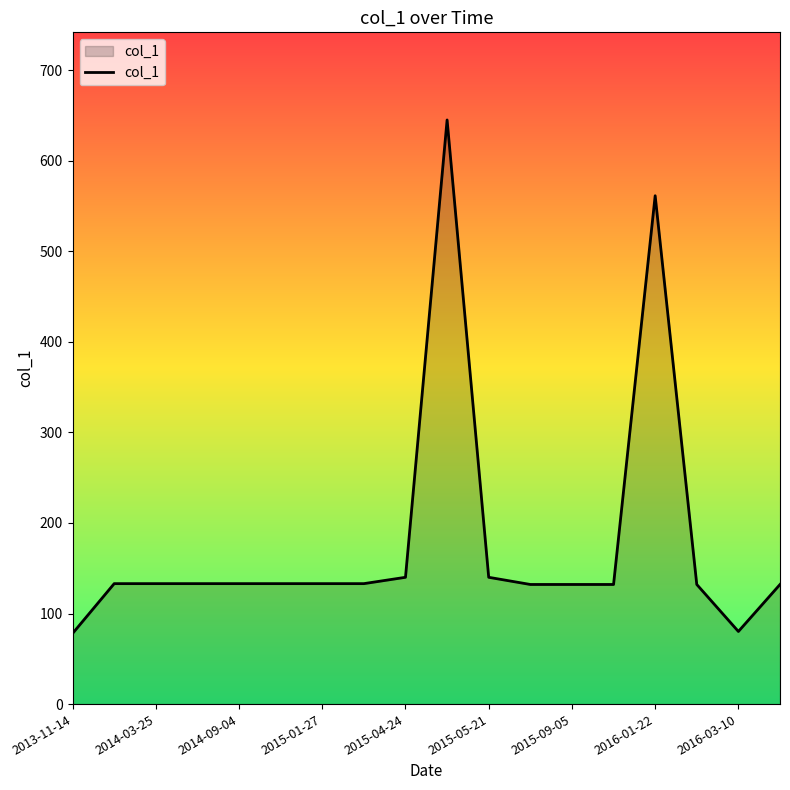

What is the difference between the maximum and minimum values?

567.0